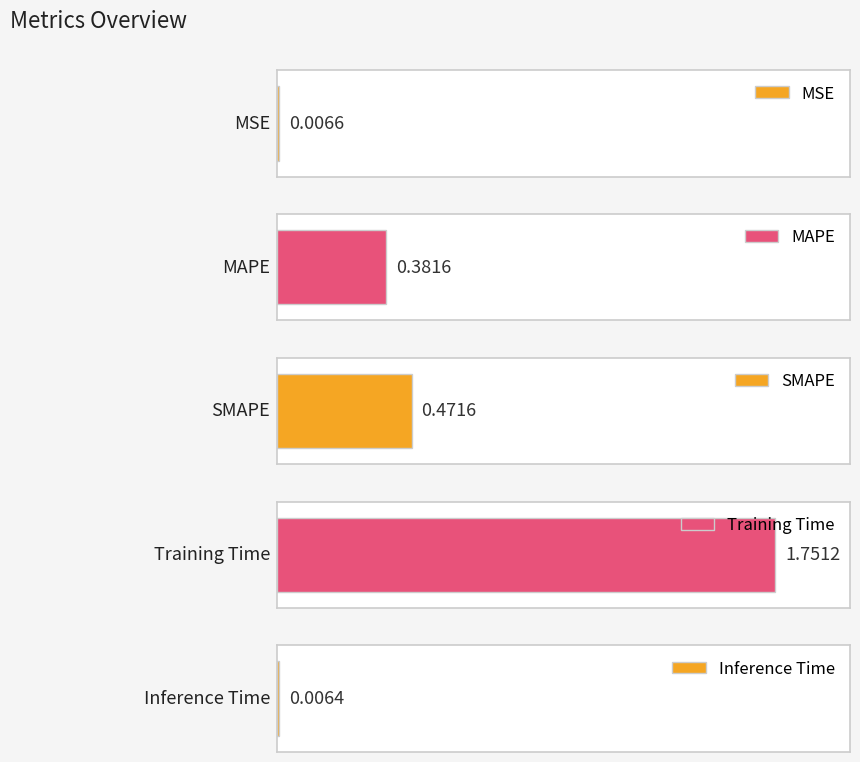

What is the change in value from MSE to SMAPE?

+0.5